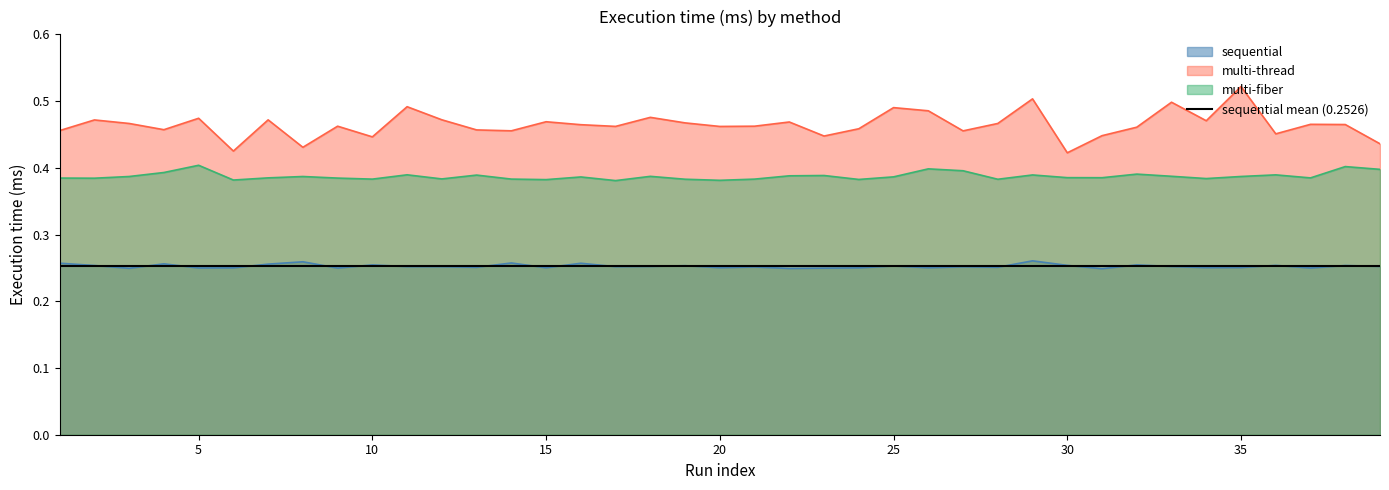

Reading left to right, list all the values displayed in this chart.

sequential: 1=0.3	2=0.3	3=0.2	4=0.3	5=0.2	6=0.3	7=0.3	8=0.3	9=0.2	10=0.3	11=0.3	12=0.3	13=0.3	14=0.3	15=0.3	16=0.3	17=0.3	18=0.3	19=0.3	20=0.3	21=0.3	22=0.2	23=0.2	24=0.3	25=0.3	26=0.3	27=0.3	28=0.3	29=0.3	30=0.3	31=0.2	32=0.3	33=0.3	34=0.3	35=0.3	36=0.3	37=0.2	38=0.3	39=0.3
multi-thread: 1=0.5	2=0.5	3=0.5	4=0.5	5=0.5	6=0.4	7=0.5	8=0.4	9=0.5	10=0.4	11=0.5	12=0.5	13=0.5	14=0.5	15=0.5	16=0.5	17=0.5	18=0.5	19=0.5	20=0.5	21=0.5	22=0.5	23=0.4	24=0.5	25=0.5	26=0.5	27=0.5	28=0.5	29=0.5	30=0.4	31=0.4	32=0.5	33=0.5	34=0.5	35=0.5	36=0.5	37=0.5	38=0.5	39=0.4
multi-fiber: 1=0.4	2=0.4	3=0.4	4=0.4	5=0.4	6=0.4	7=0.4	8=0.4	9=0.4	10=0.4	11=0.4	12=0.4	13=0.4	14=0.4	15=0.4	16=0.4	17=0.4	18=0.4	19=0.4	20=0.4	21=0.4	22=0.4	23=0.4	24=0.4	25=0.4	26=0.4	27=0.4	28=0.4	29=0.4	30=0.4	31=0.4	32=0.4	33=0.4	34=0.4	35=0.4	36=0.4	37=0.4	38=0.4	39=0.4